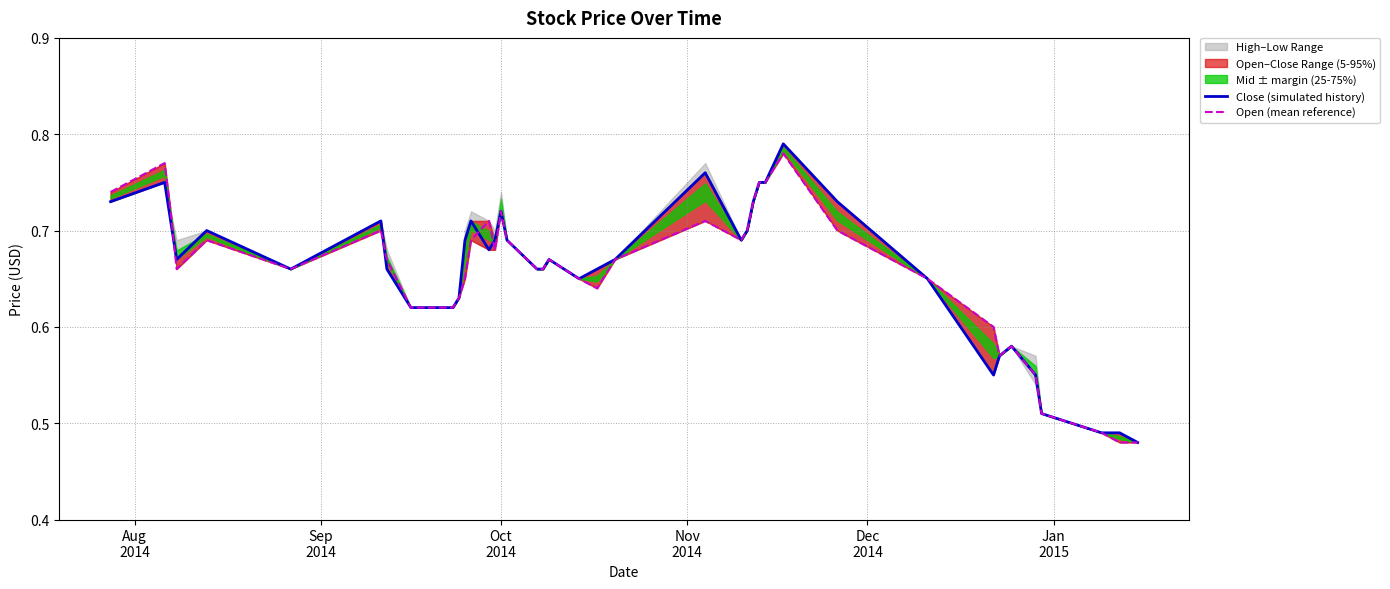

True or false: Close (simulated history) has more than 1 interior local peaks.

True